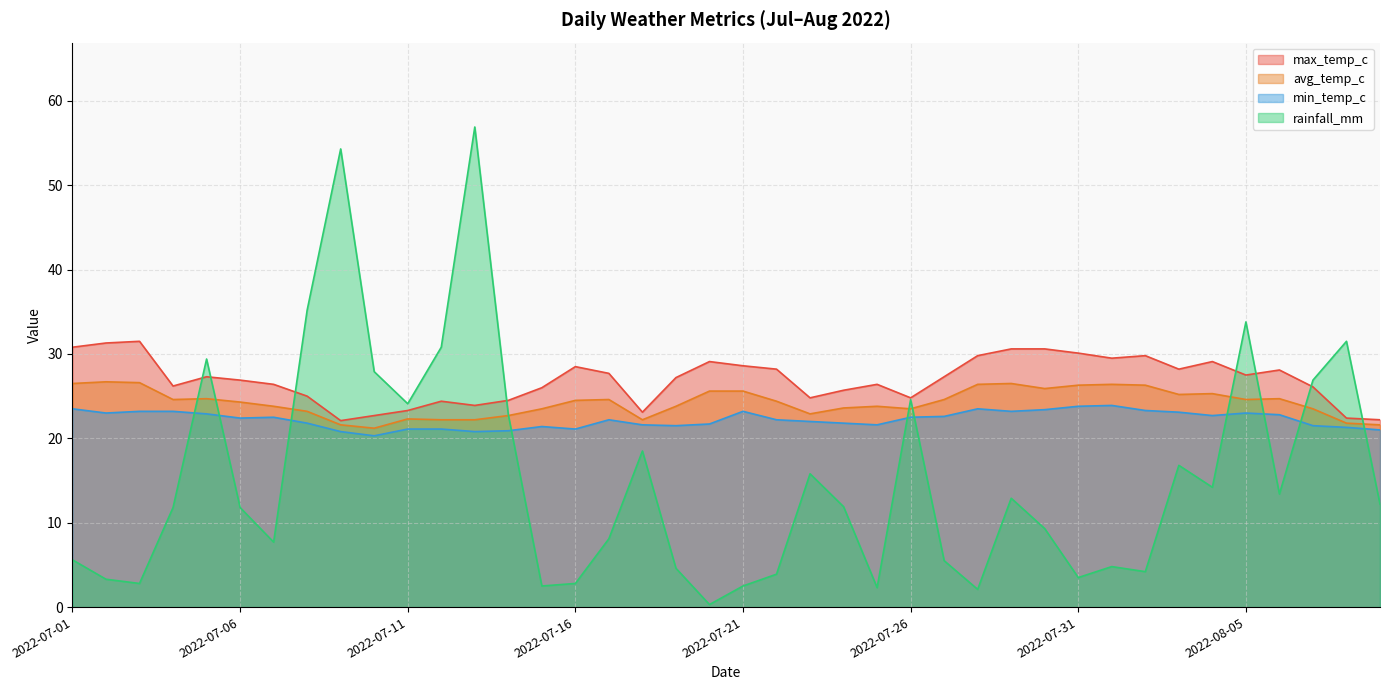

Is it true that avg_temp_c equals 38.4 at 2022-07-14?

False